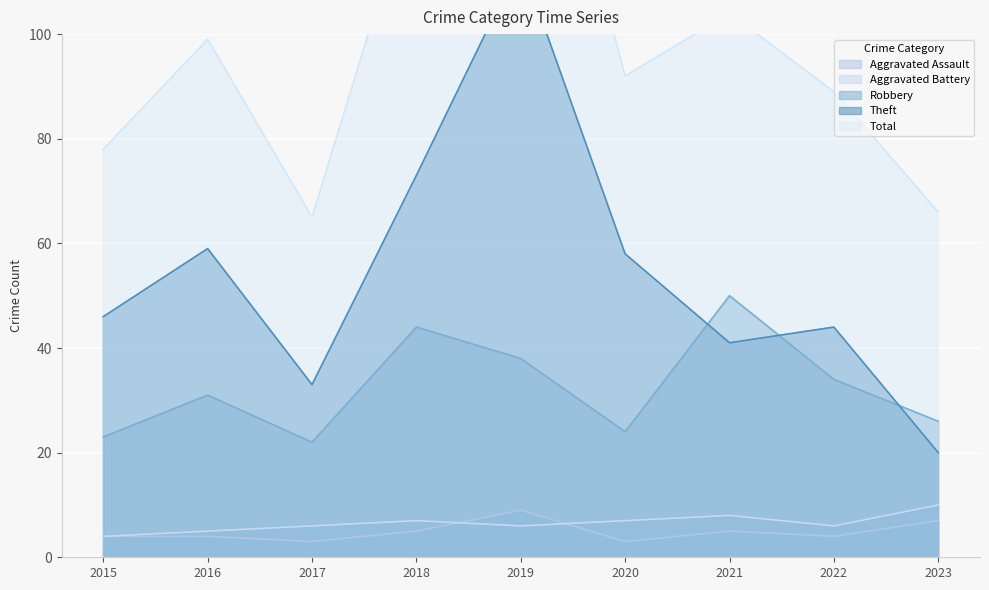

How many categories are shown in the chart?

9